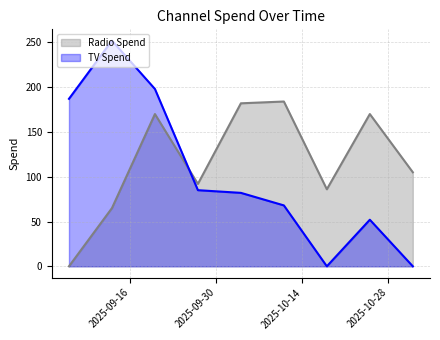

What is the approximate value of Radio Spend at 2025-10-25, to the nearest 5?

170